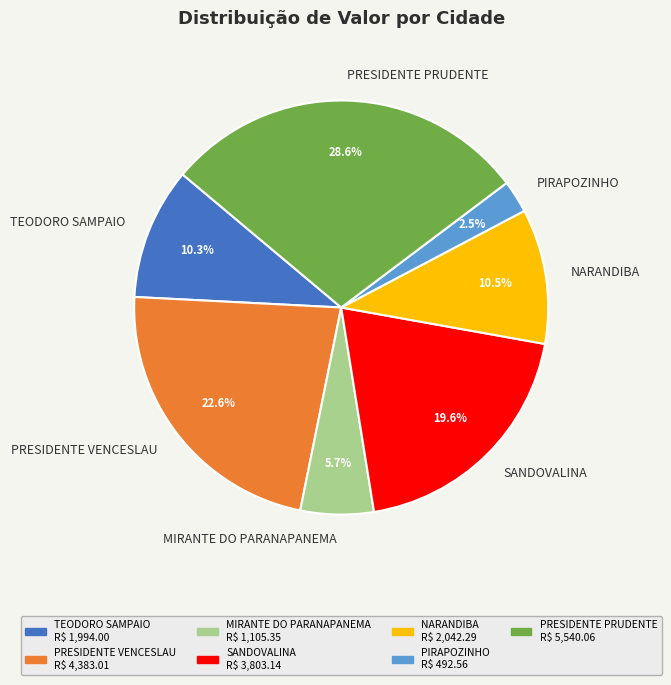

Which slice is the largest?

PRESIDENTE PRUDENTE